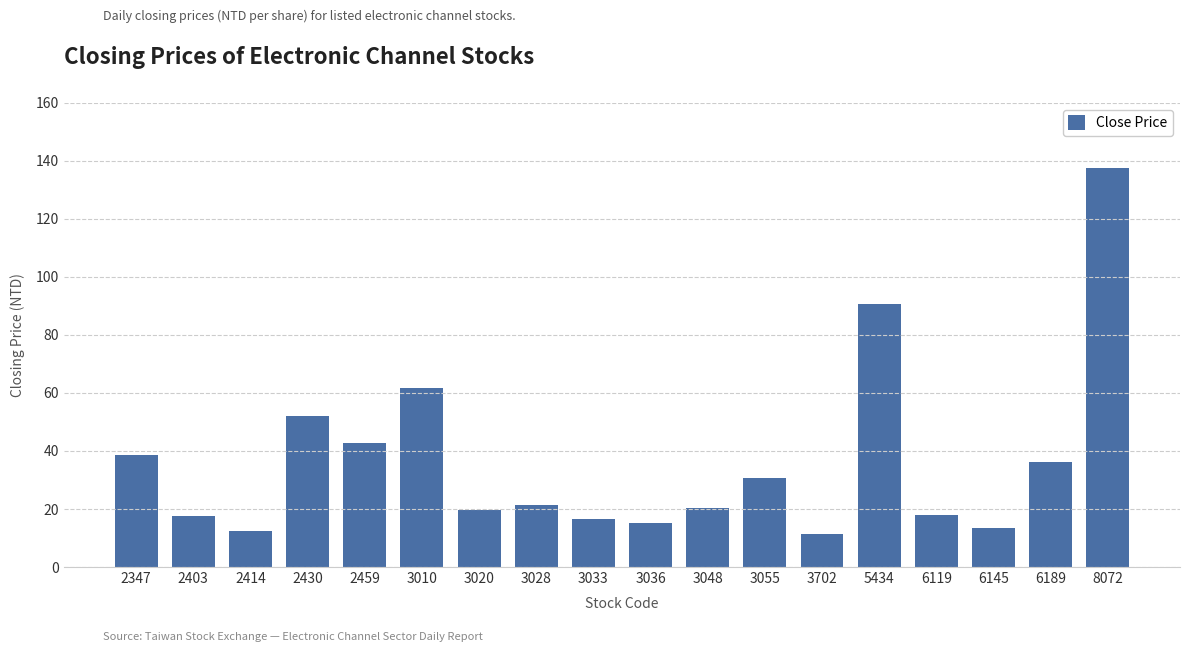

What is the maximum value shown in the chart?

137.5